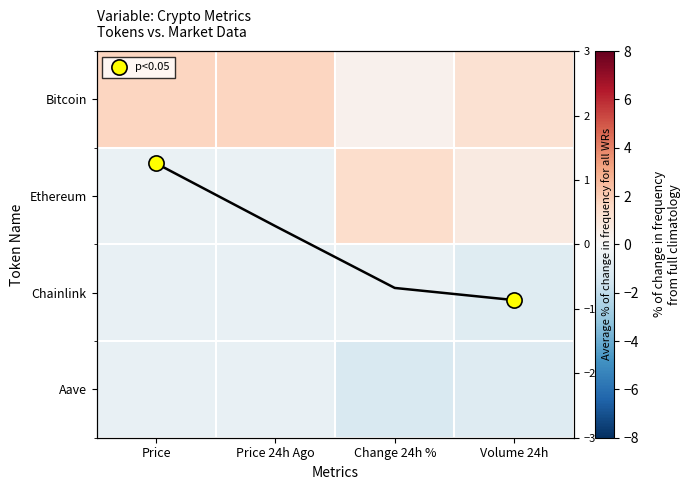

Which series has the largest total across all categories?

Bitcoin